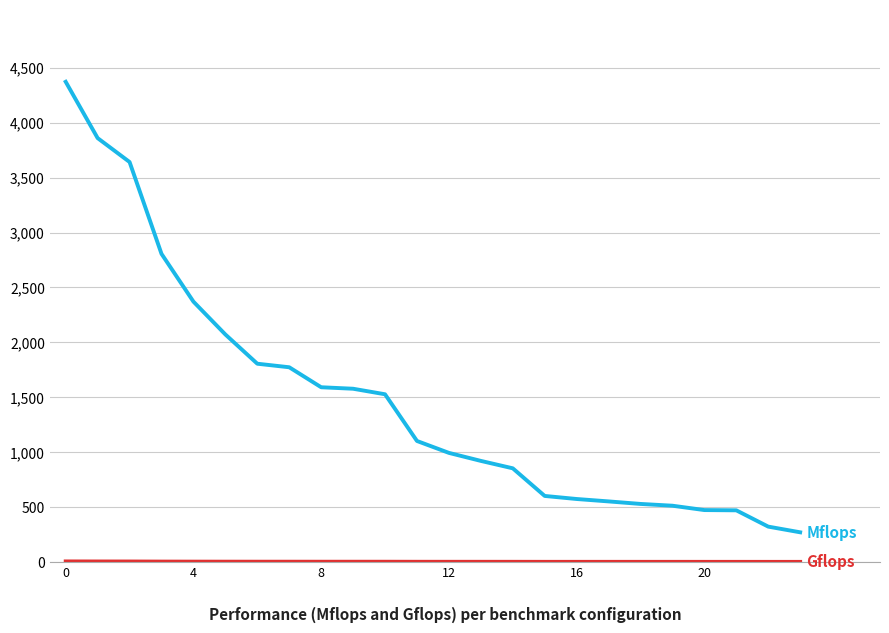

What is the maximum value shown in the chart?

4373.1